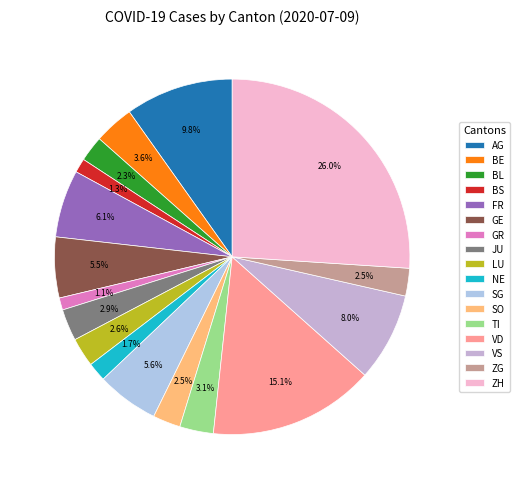

What is the change in value from BS to VS?

+110